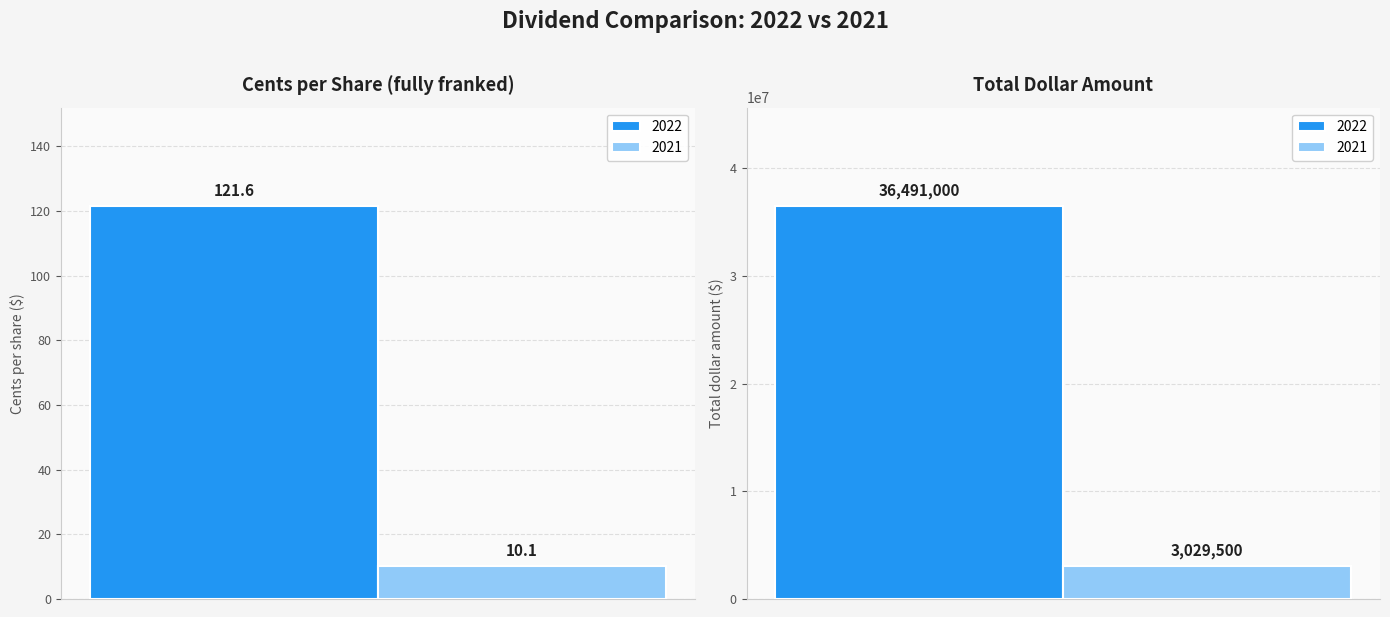

What is the average value of the 2022 series?

18245560.8